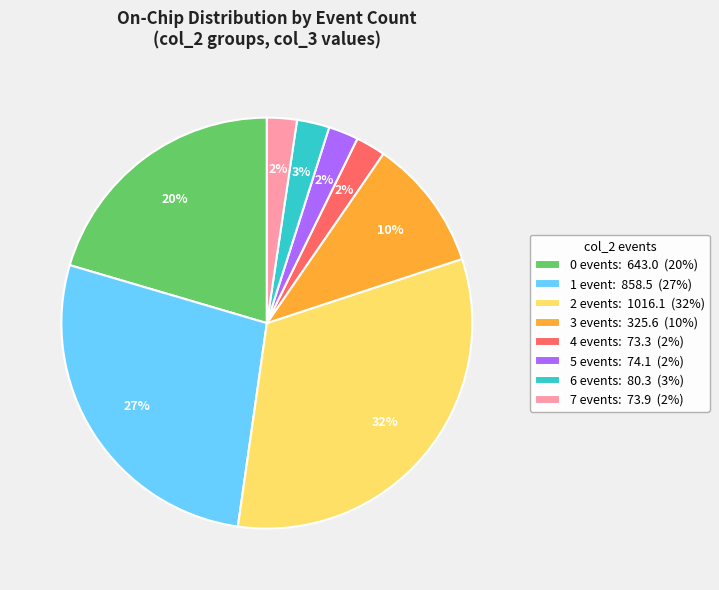

Does 4 events: 73.3 (2%) account for over 50% of the chart?

No